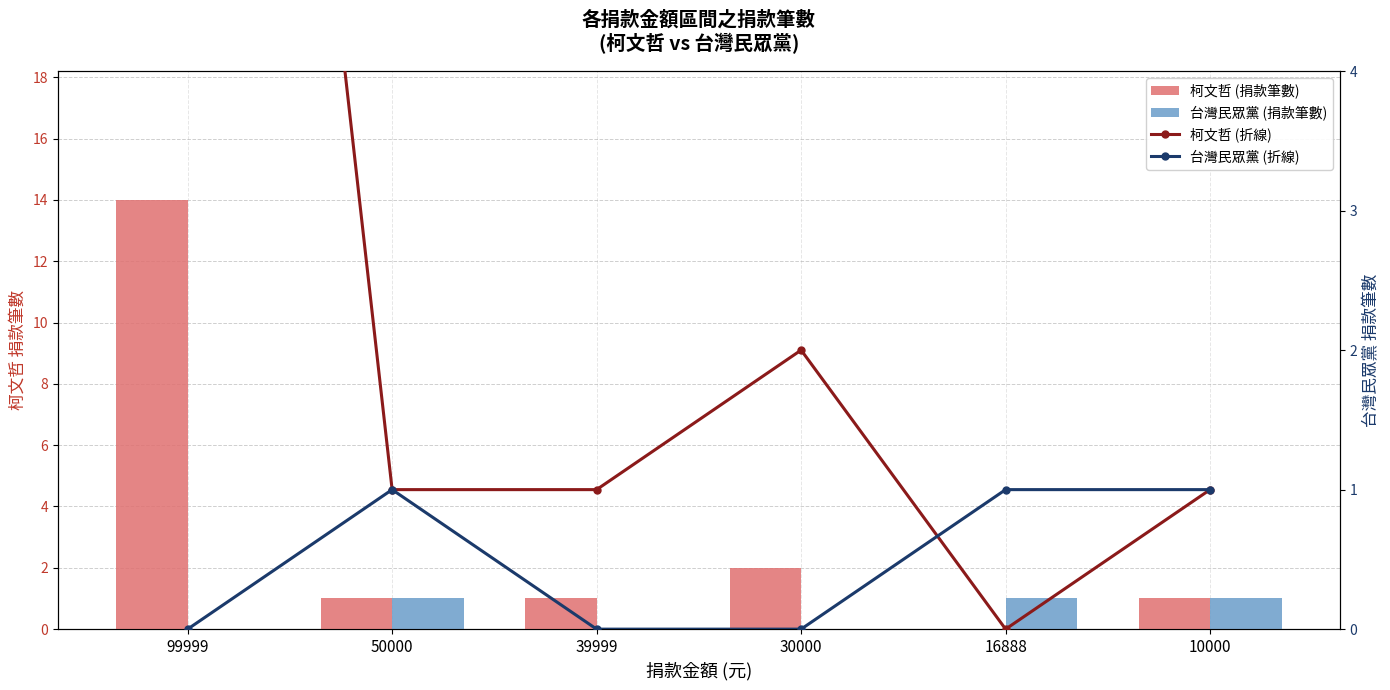

At which category is the sum across all series the highest?

99999